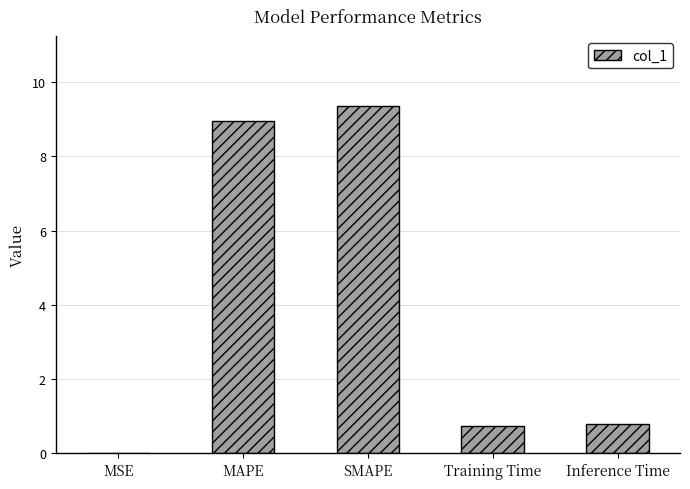

What is the maximum value shown in the chart?

9.4